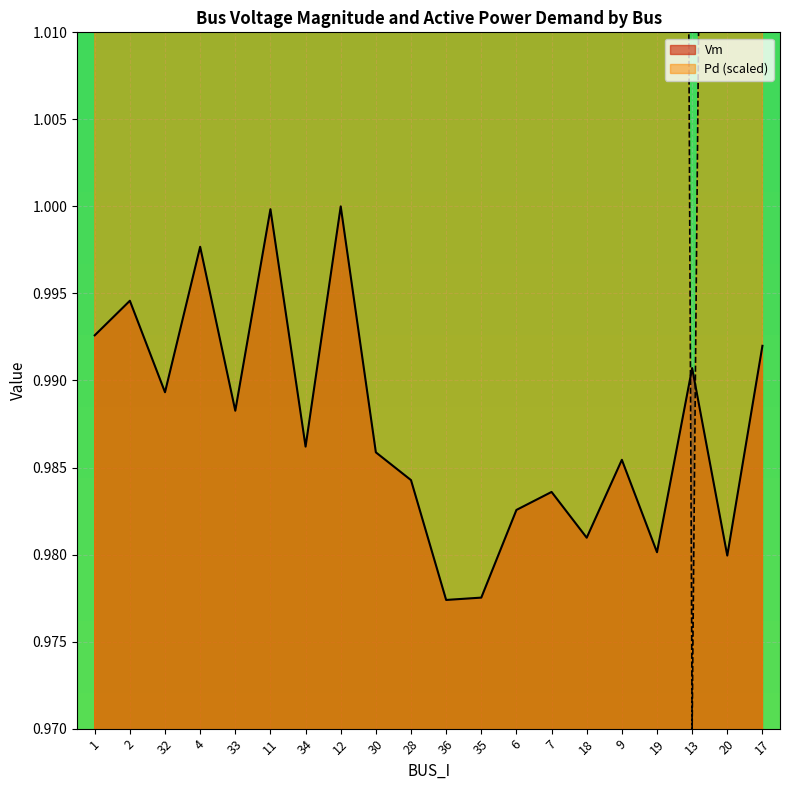

What is the greatest value displayed?

1.4